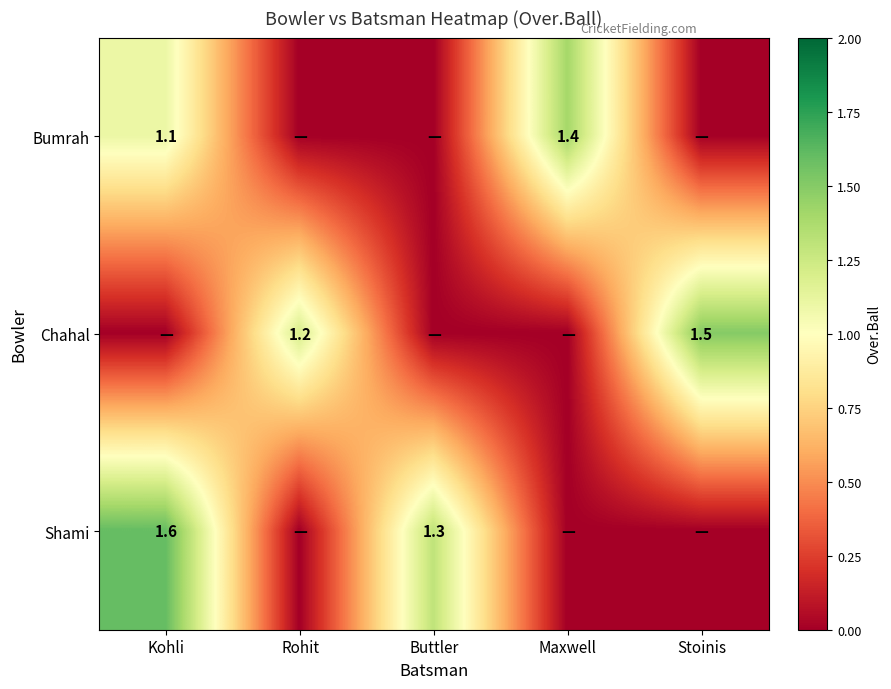

What is the total value across all series at Maxwell?

1.4